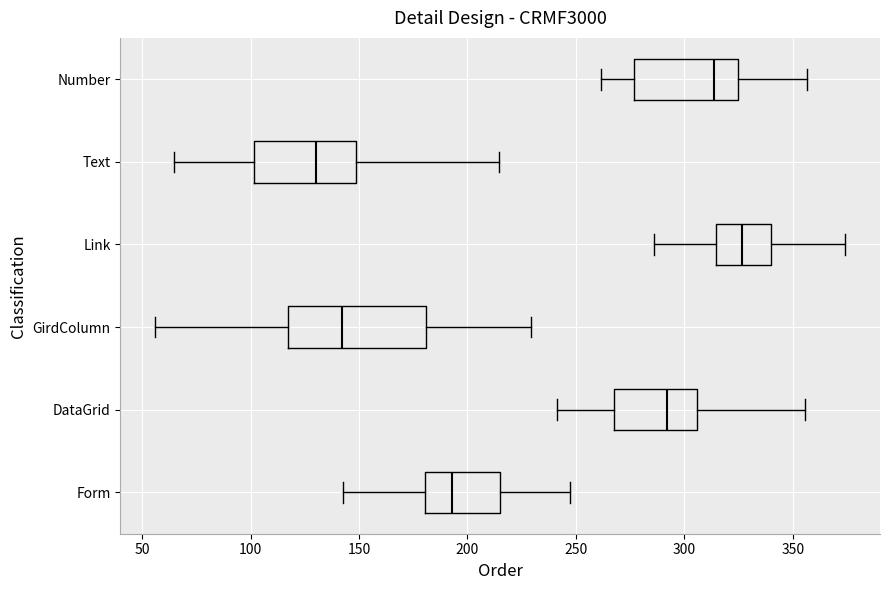

Where is the left edge of the box for DataGrid on the x-axis? The values are not printed on the chart, so give them approximately, as read against the axis.

270